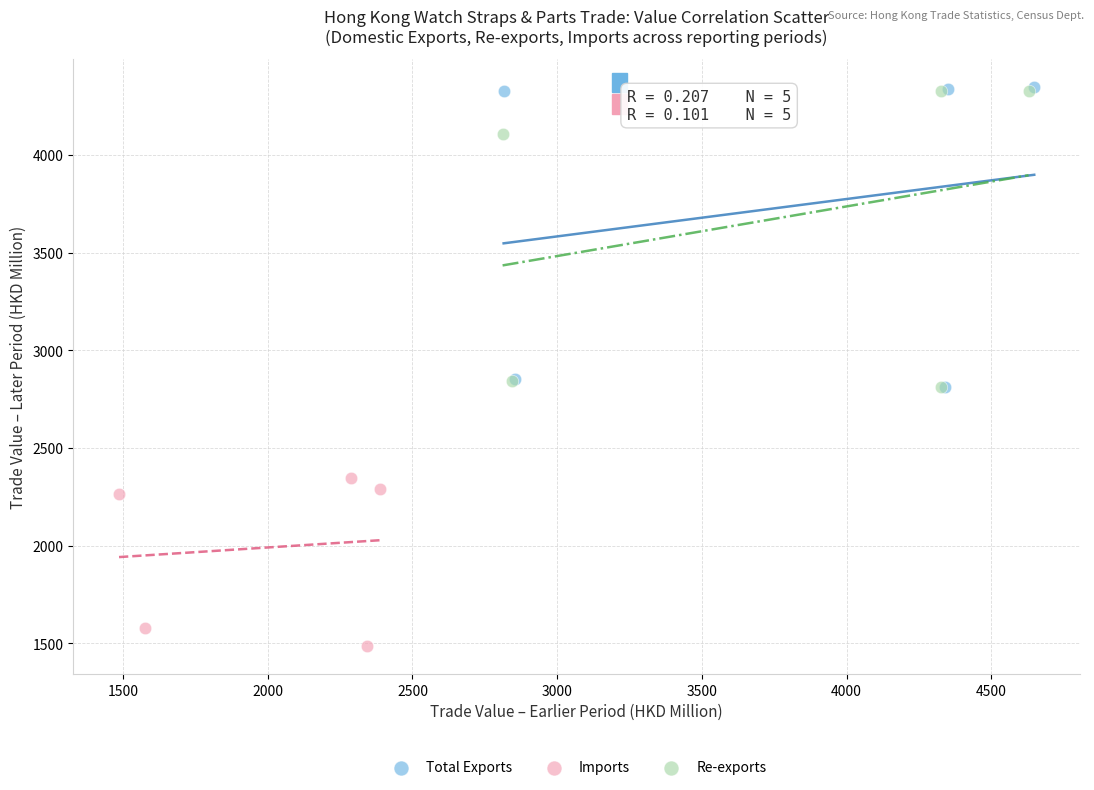

Which series has the widest spread of Y values?

Total Exports